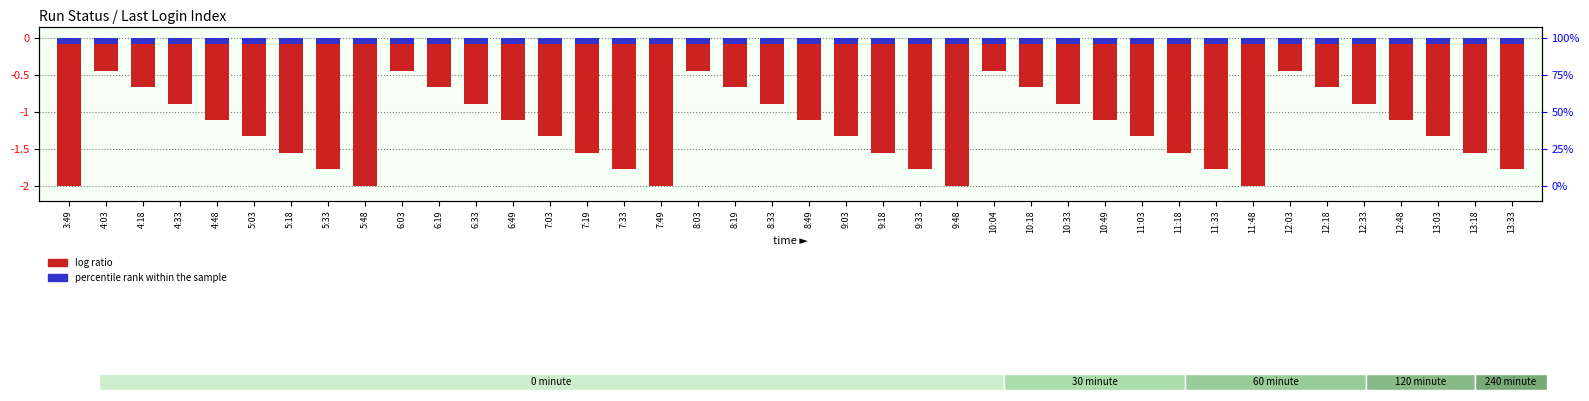

At which label does percentile rank within the sample reach its peak?

3:49